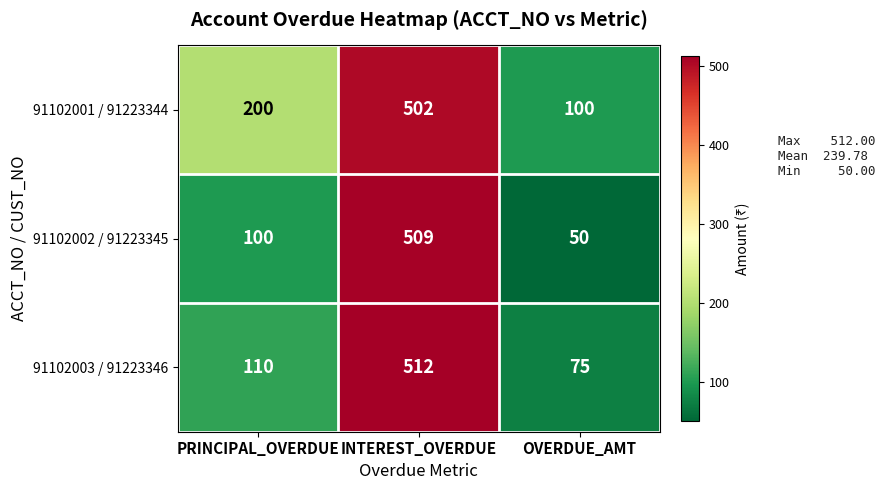

At PRINCIPAL_OVERDUE, list the series in order from largest to smallest.

91102001 / 91223344, 91102003 / 91223346, 91102002 / 91223345